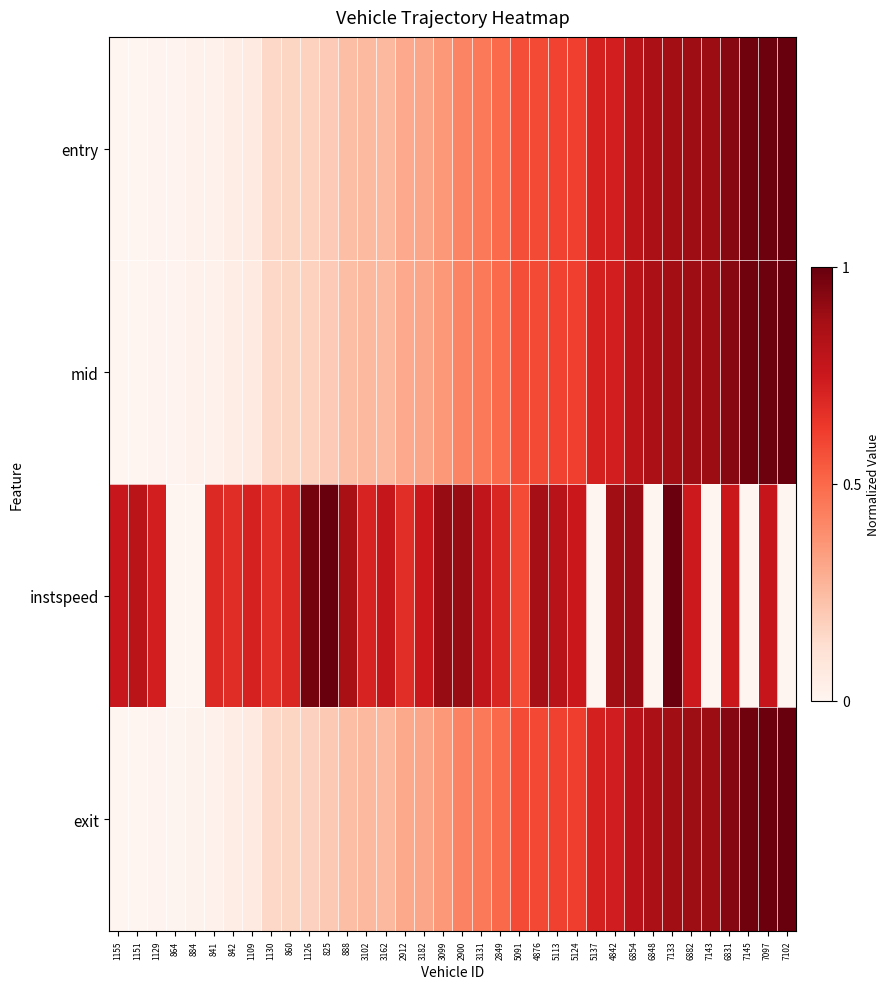

What is the total value across all series at 3131?

2.1